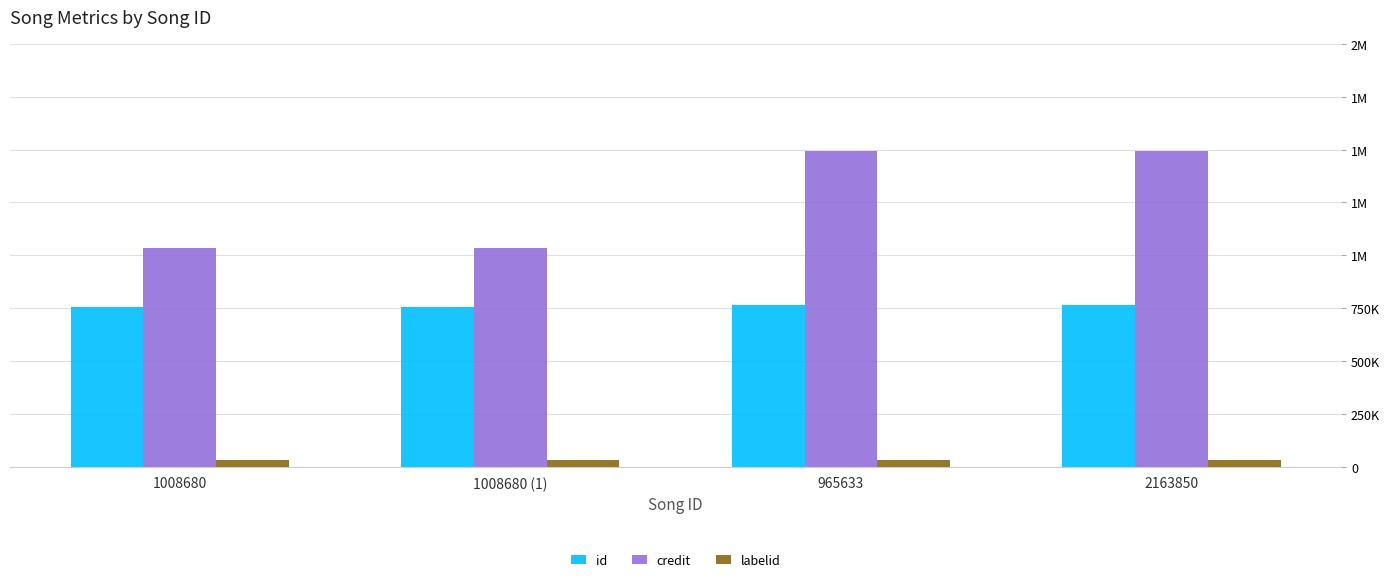

Reading right to left, list all the values displayed in this chart.

id: 763865	763865	754629	754629
credit: 1491774	1491774	1036324	1036324
labelid: 29659	29659	29659	29659